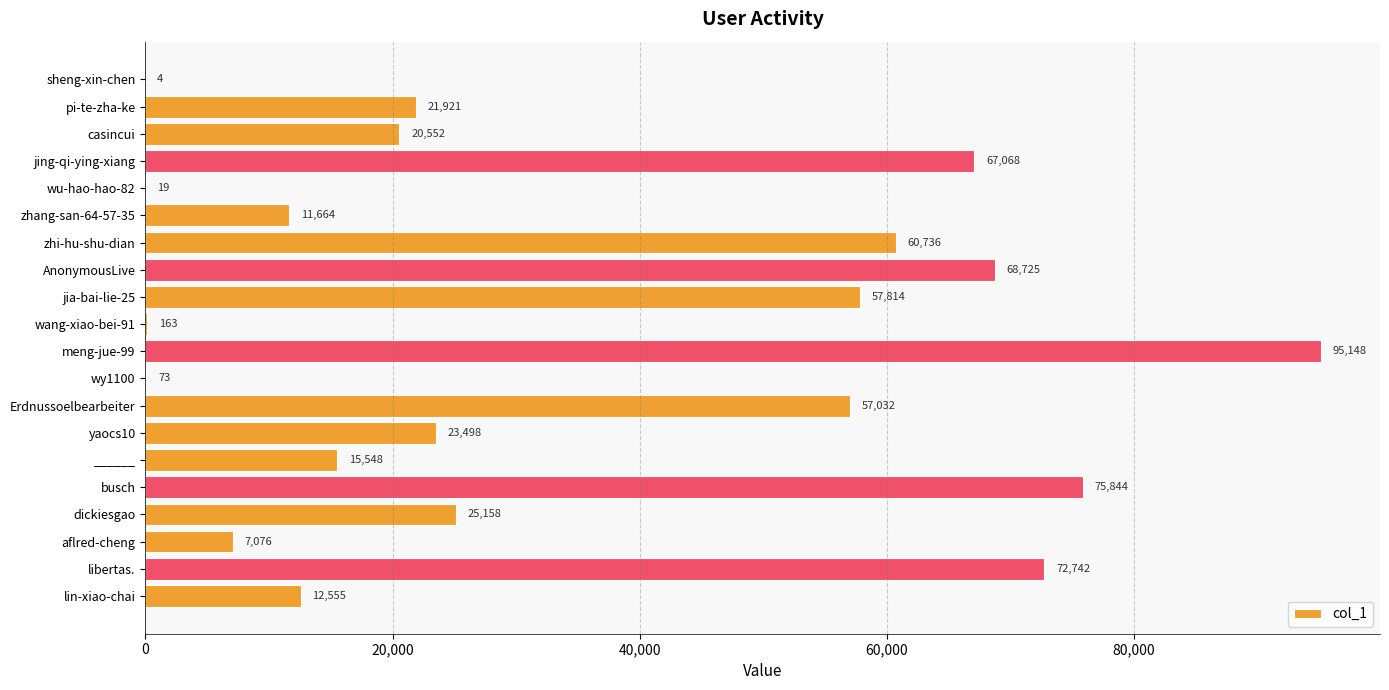

Reading top to bottom, what are all the values shown in this chart?

sheng-xin-chen=4	pi-te-zha-ke=21921	casincui=20552	jing-qi-ying-xiang=67068	wu-hao-hao-82=19	zhang-san-64-57-35=11664	zhi-hu-shu-dian=60736	AnonymousLive=68725	jia-bai-lie-25=57814	wang-xiao-bei-91=163	meng-jue-99=95148	wy1100=73	Erdnussoelbearbeiter=57032	yaocs10=23498	______=15548	busch=75844	dickiesgao=25158	aflred-cheng=7076	libertas.=72742	lin-xiao-chai=12555